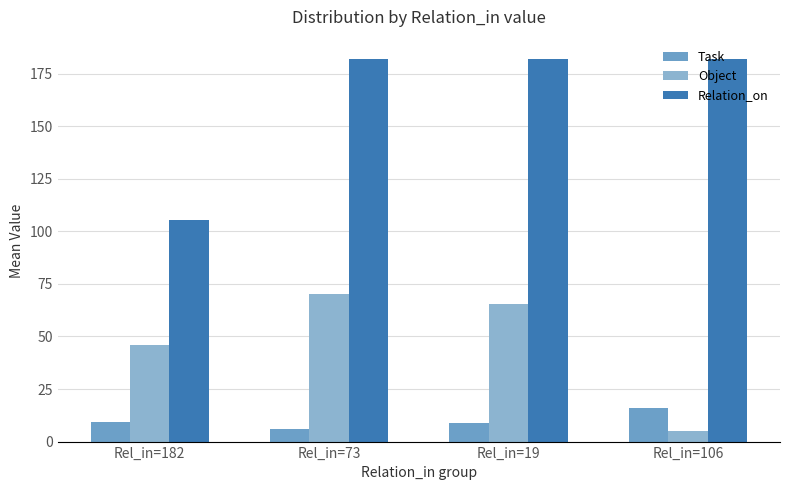

Are the bars horizontal?

No